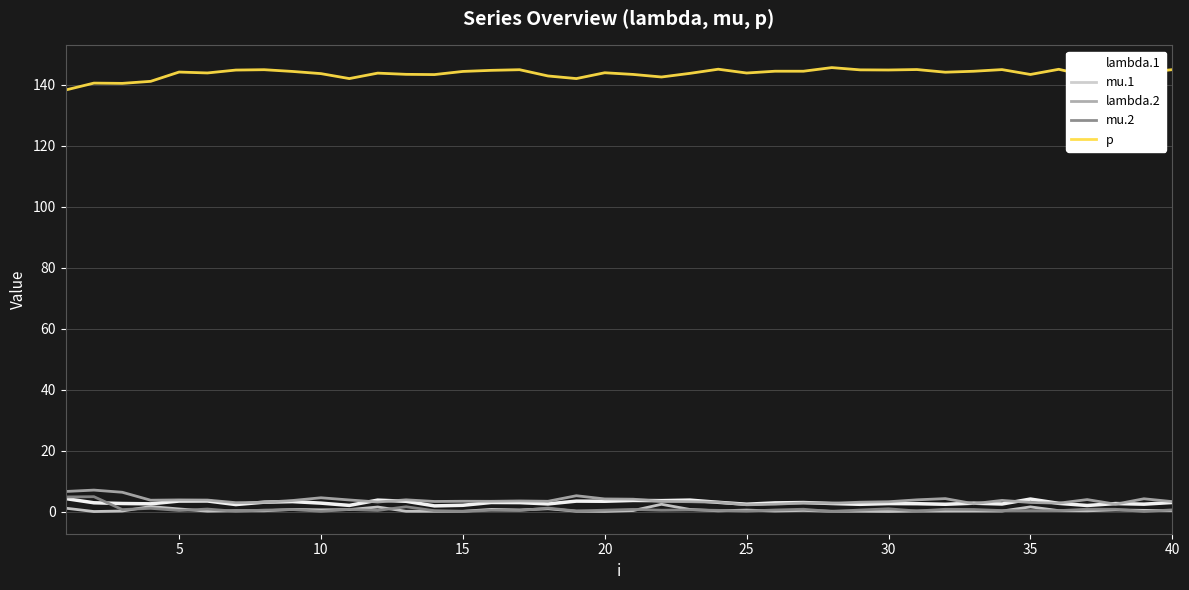

Which series has the largest total across all categories?

p